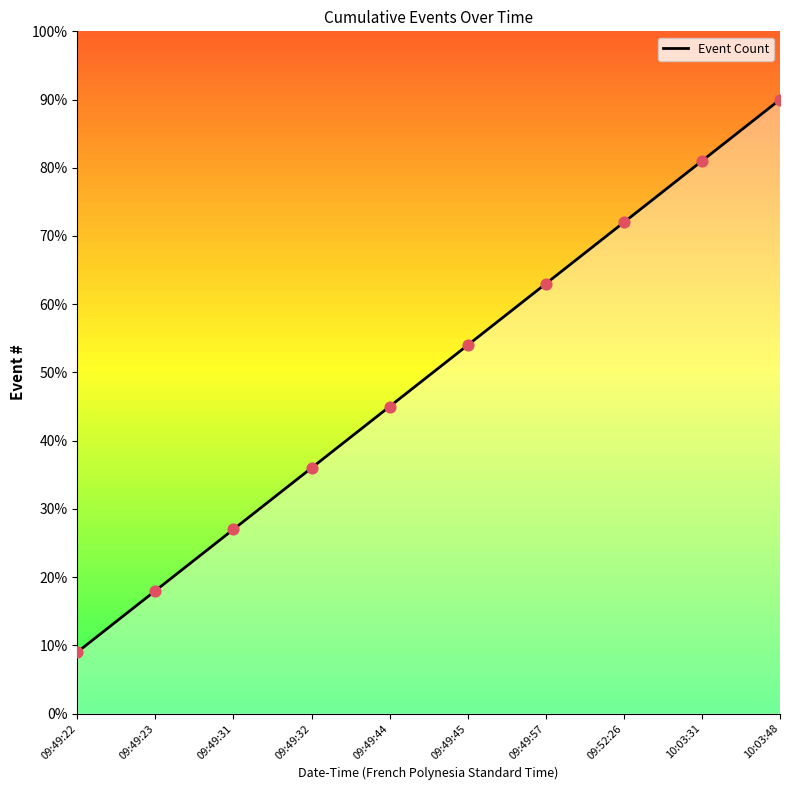

What is the change in value from 09:49:23 to 09:49:31?

+9